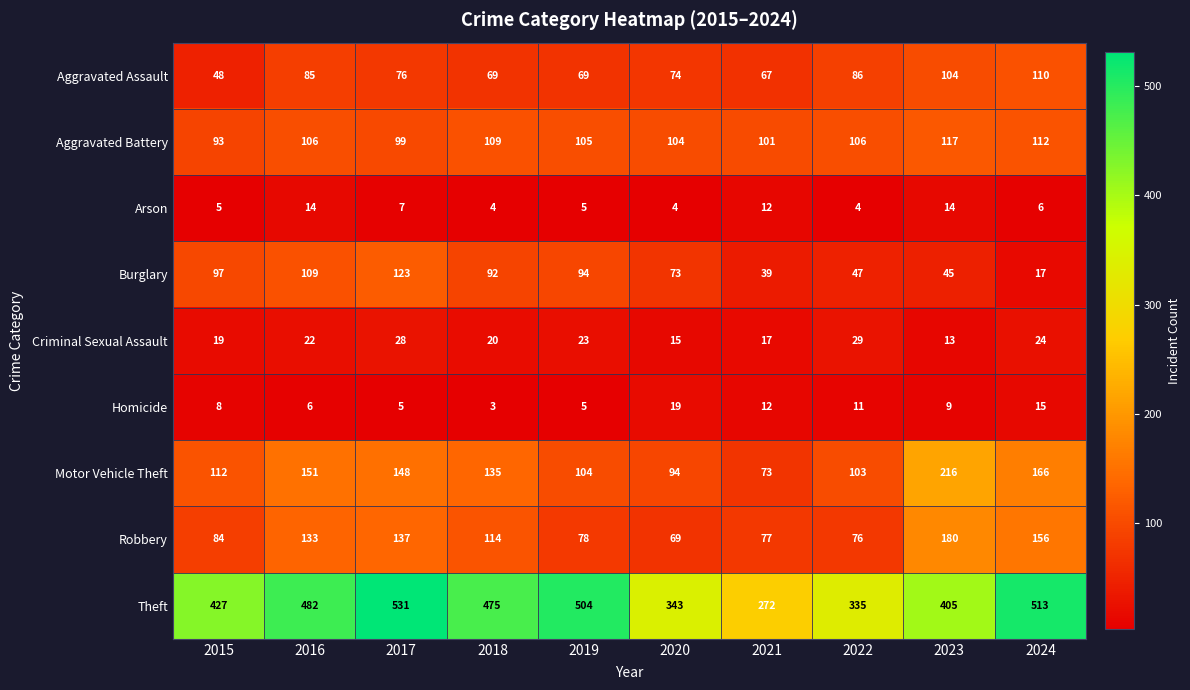

Which series has the widest spread of values?

Theft